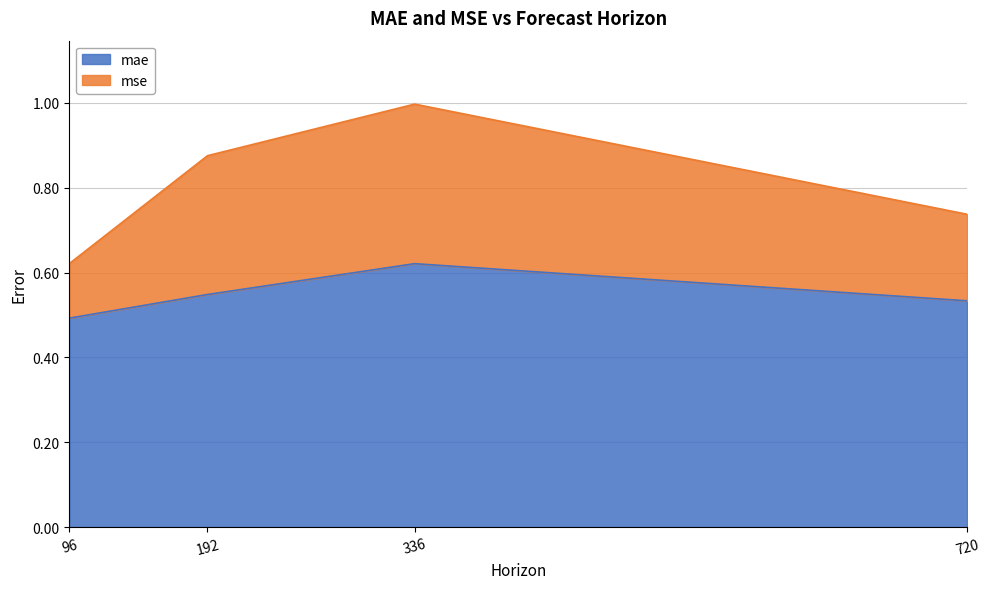

The mse series shows 1.0 at 336. True or false?

True